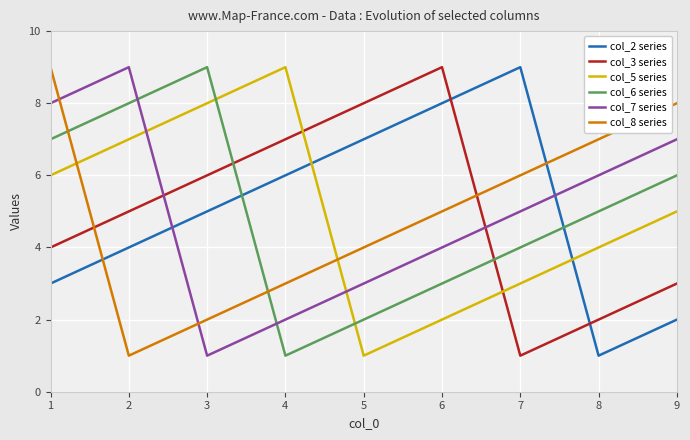

Which series ends up on top after the final intersection of col_8 series and col_7 series?

col_8 series